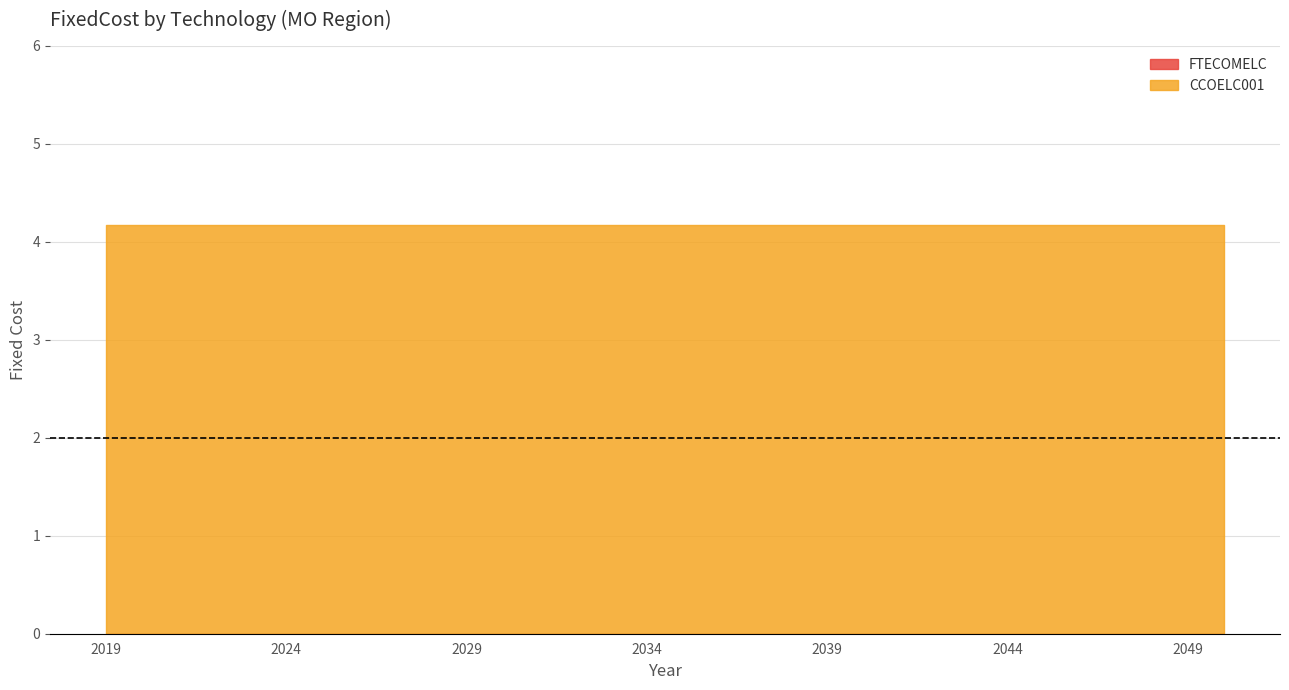

At how many categories does at least one series exceed 0?

32